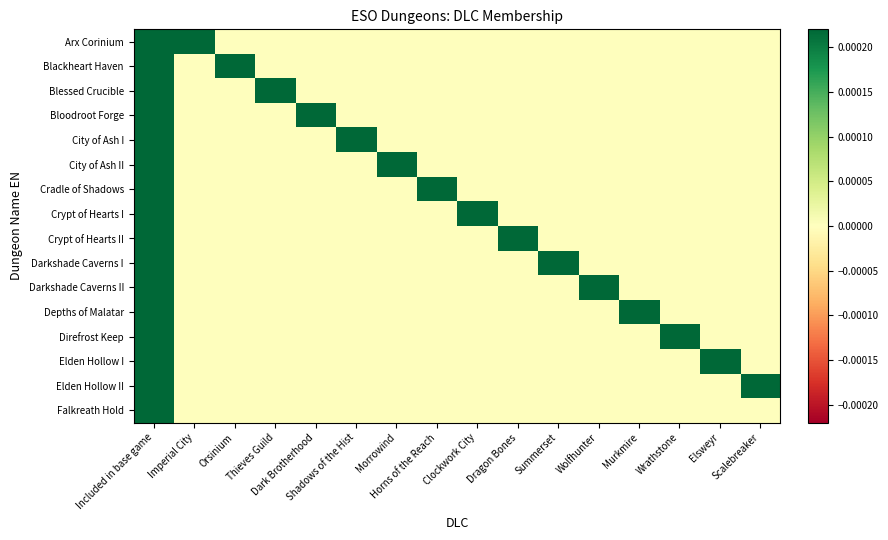

Reading right to left, transcribe all the data shown in this chart.

Arx Corinium: Scalebreaker=0	Elsweyr=0	Wrathstone=0	Murkmire=0	Wolfhunter=0	Summerset=0	Dragon Bones=0	Clockwork City=0	Horns of the Reach=0	Morrowind=0	Shadows of the Hist=0	Dark Brotherhood=0	Thieves Guild=0	Orsinium=0	Imperial City=1	Included in base game=1
Blackheart Haven: Scalebreaker=0	Elsweyr=0	Wrathstone=0	Murkmire=0	Wolfhunter=0	Summerset=0	Dragon Bones=0	Clockwork City=0	Horns of the Reach=0	Morrowind=0	Shadows of the Hist=0	Dark Brotherhood=0	Thieves Guild=0	Orsinium=1	Imperial City=0	Included in base game=1
Blessed Crucible: Scalebreaker=0	Elsweyr=0	Wrathstone=0	Murkmire=0	Wolfhunter=0	Summerset=0	Dragon Bones=0	Clockwork City=0	Horns of the Reach=0	Morrowind=0	Shadows of the Hist=0	Dark Brotherhood=0	Thieves Guild=1	Orsinium=0	Imperial City=0	Included in base game=1
Bloodroot Forge: Scalebreaker=0	Elsweyr=0	Wrathstone=0	Murkmire=0	Wolfhunter=0	Summerset=0	Dragon Bones=0	Clockwork City=0	Horns of the Reach=0	Morrowind=0	Shadows of the Hist=0	Dark Brotherhood=1	Thieves Guild=0	Orsinium=0	Imperial City=0	Included in base game=1
City of Ash I: Scalebreaker=0	Elsweyr=0	Wrathstone=0	Murkmire=0	Wolfhunter=0	Summerset=0	Dragon Bones=0	Clockwork City=0	Horns of the Reach=0	Morrowind=0	Shadows of the Hist=1	Dark Brotherhood=0	Thieves Guild=0	Orsinium=0	Imperial City=0	Included in base game=1
City of Ash II: Scalebreaker=0	Elsweyr=0	Wrathstone=0	Murkmire=0	Wolfhunter=0	Summerset=0	Dragon Bones=0	Clockwork City=0	Horns of the Reach=0	Morrowind=1	Shadows of the Hist=0	Dark Brotherhood=0	Thieves Guild=0	Orsinium=0	Imperial City=0	Included in base game=1
Cradle of Shadows: Scalebreaker=0	Elsweyr=0	Wrathstone=0	Murkmire=0	Wolfhunter=0	Summerset=0	Dragon Bones=0	Clockwork City=0	Horns of the Reach=1	Morrowind=0	Shadows of the Hist=0	Dark Brotherhood=0	Thieves Guild=0	Orsinium=0	Imperial City=0	Included in base game=1
Crypt of Hearts I: Scalebreaker=0	Elsweyr=0	Wrathstone=0	Murkmire=0	Wolfhunter=0	Summerset=0	Dragon Bones=0	Clockwork City=1	Horns of the Reach=0	Morrowind=0	Shadows of the Hist=0	Dark Brotherhood=0	Thieves Guild=0	Orsinium=0	Imperial City=0	Included in base game=1
Crypt of Hearts II: Scalebreaker=0	Elsweyr=0	Wrathstone=0	Murkmire=0	Wolfhunter=0	Summerset=0	Dragon Bones=1	Clockwork City=0	Horns of the Reach=0	Morrowind=0	Shadows of the Hist=0	Dark Brotherhood=0	Thieves Guild=0	Orsinium=0	Imperial City=0	Included in base game=1
Darkshade Caverns I: Scalebreaker=0	Elsweyr=0	Wrathstone=0	Murkmire=0	Wolfhunter=0	Summerset=1	Dragon Bones=0	Clockwork City=0	Horns of the Reach=0	Morrowind=0	Shadows of the Hist=0	Dark Brotherhood=0	Thieves Guild=0	Orsinium=0	Imperial City=0	Included in base game=1
Darkshade Caverns II: Scalebreaker=0	Elsweyr=0	Wrathstone=0	Murkmire=0	Wolfhunter=1	Summerset=0	Dragon Bones=0	Clockwork City=0	Horns of the Reach=0	Morrowind=0	Shadows of the Hist=0	Dark Brotherhood=0	Thieves Guild=0	Orsinium=0	Imperial City=0	Included in base game=1
Depths of Malatar: Scalebreaker=0	Elsweyr=0	Wrathstone=0	Murkmire=1	Wolfhunter=0	Summerset=0	Dragon Bones=0	Clockwork City=0	Horns of the Reach=0	Morrowind=0	Shadows of the Hist=0	Dark Brotherhood=0	Thieves Guild=0	Orsinium=0	Imperial City=0	Included in base game=1
Direfrost Keep: Scalebreaker=0	Elsweyr=0	Wrathstone=1	Murkmire=0	Wolfhunter=0	Summerset=0	Dragon Bones=0	Clockwork City=0	Horns of the Reach=0	Morrowind=0	Shadows of the Hist=0	Dark Brotherhood=0	Thieves Guild=0	Orsinium=0	Imperial City=0	Included in base game=1
Elden Hollow I: Scalebreaker=0	Elsweyr=1	Wrathstone=0	Murkmire=0	Wolfhunter=0	Summerset=0	Dragon Bones=0	Clockwork City=0	Horns of the Reach=0	Morrowind=0	Shadows of the Hist=0	Dark Brotherhood=0	Thieves Guild=0	Orsinium=0	Imperial City=0	Included in base game=1
Elden Hollow II: Scalebreaker=1	Elsweyr=0	Wrathstone=0	Murkmire=0	Wolfhunter=0	Summerset=0	Dragon Bones=0	Clockwork City=0	Horns of the Reach=0	Morrowind=0	Shadows of the Hist=0	Dark Brotherhood=0	Thieves Guild=0	Orsinium=0	Imperial City=0	Included in base game=1
Falkreath Hold: Scalebreaker=0	Elsweyr=0	Wrathstone=0	Murkmire=0	Wolfhunter=0	Summerset=0	Dragon Bones=0	Clockwork City=0	Horns of the Reach=0	Morrowind=0	Shadows of the Hist=0	Dark Brotherhood=0	Thieves Guild=0	Orsinium=0	Imperial City=0	Included in base game=1